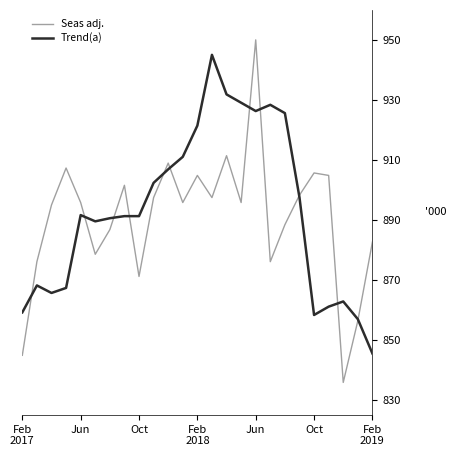

Count the number of data series in this chart.

2